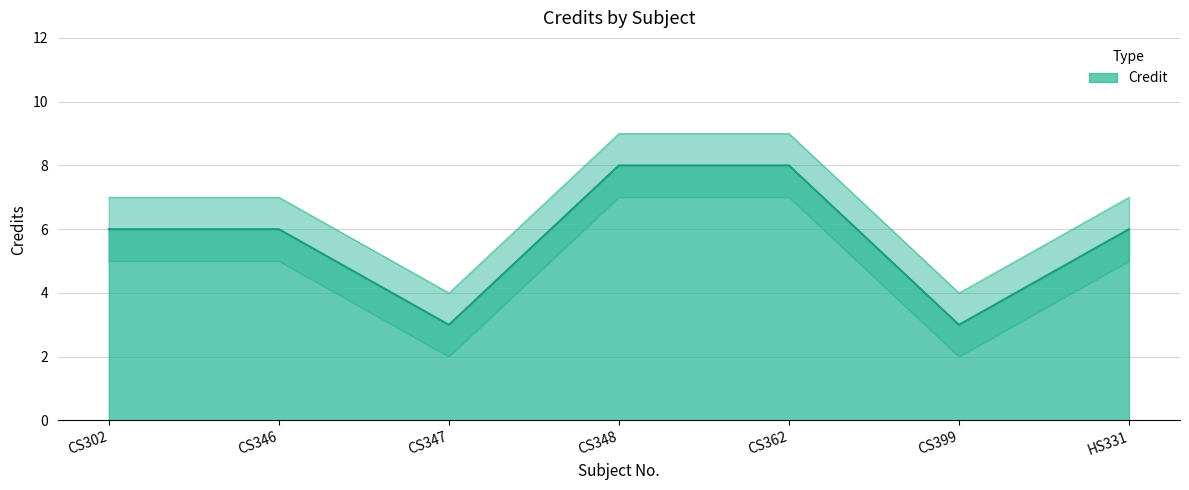

True or false: Credit_lower and Credit_upper intersect in this chart.

False